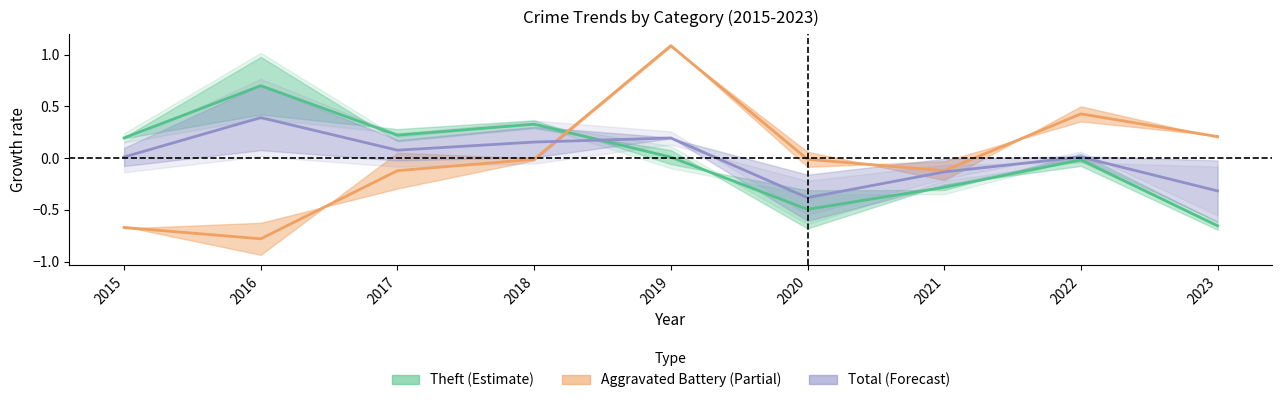

Between which two adjacent categories do Total and Aggravated Battery first intersect?

2018 and 2019